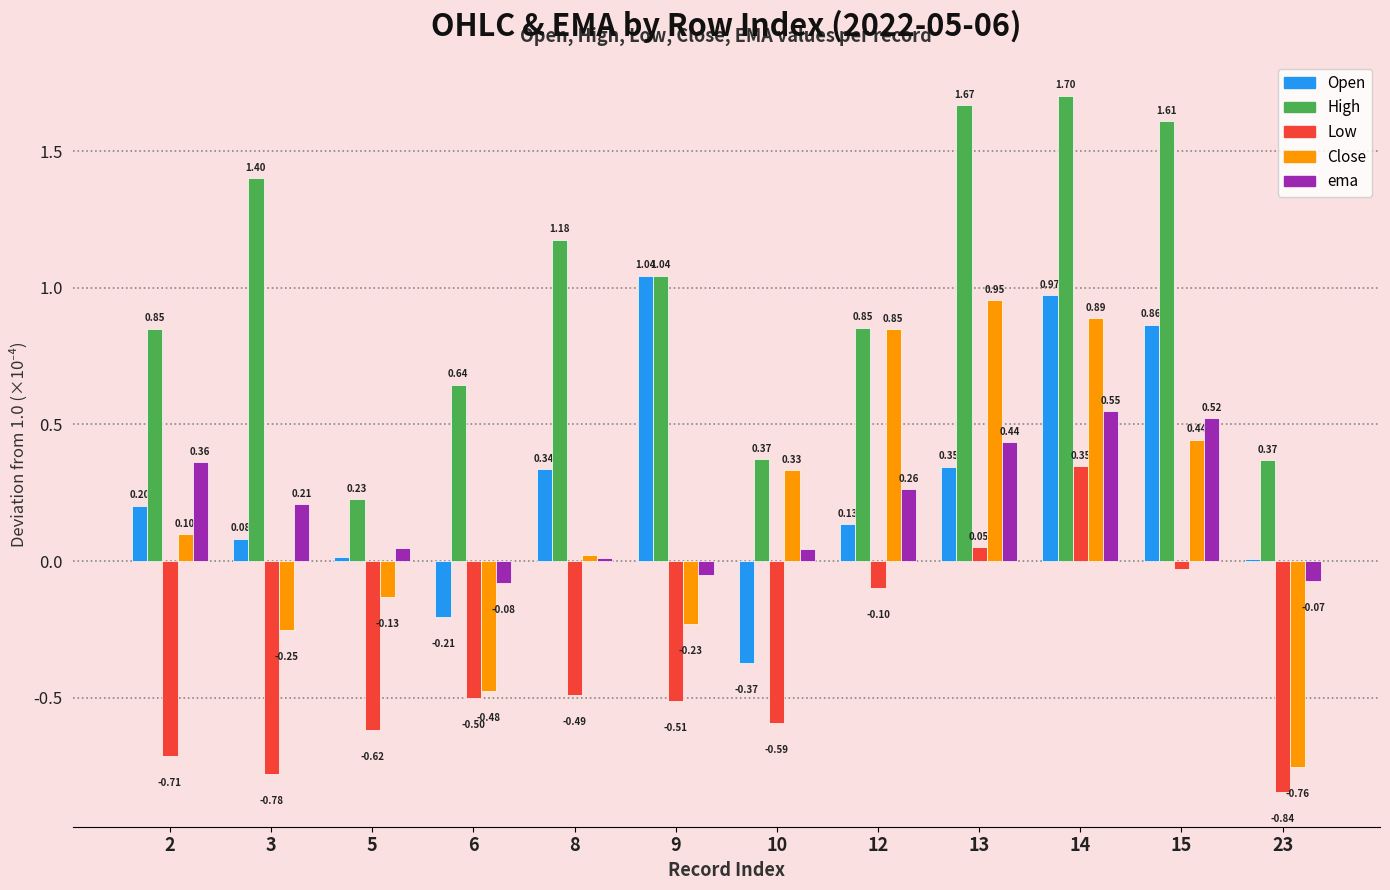

Is it true that Open equals 0.6 at 8?

False